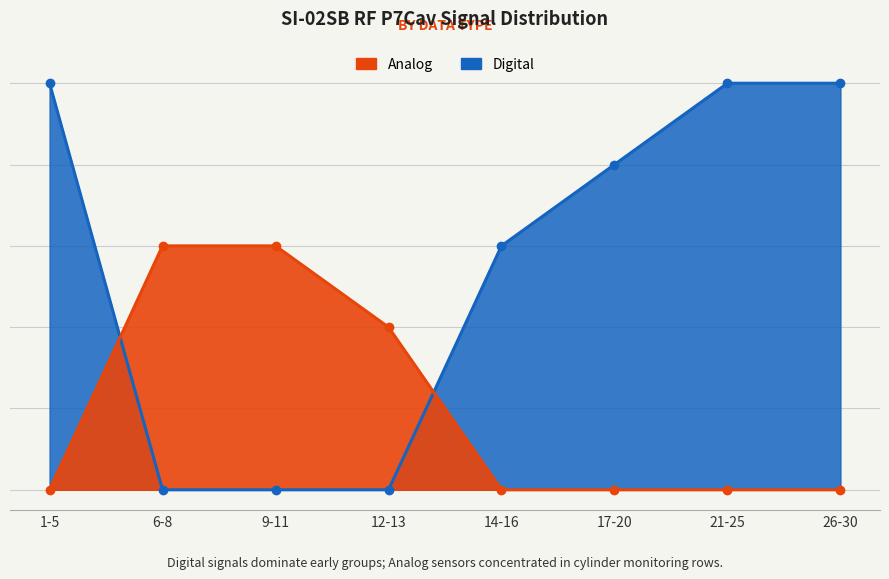

How many lines are shown in the chart?

2